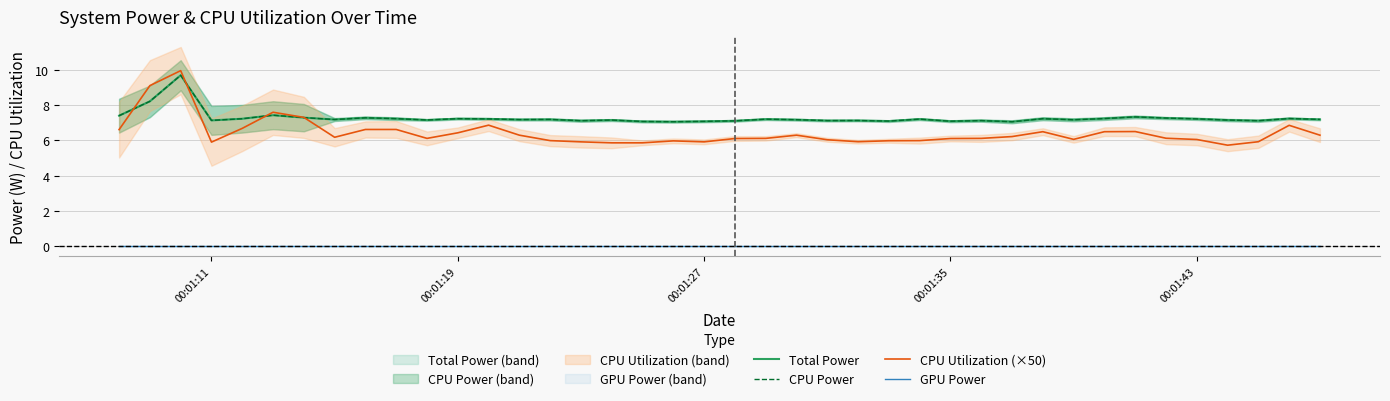

Reading left to right, extract all data points from this chart.

Total Power: 7.4	8.2	9.7	7.1	7.2	7.4	7.3	7.2	7.3	7.2	7.2	7.2	7.2	7.2	7.2	7.1	7.2	7.1	7.1	7.1	7.1	7.2	7.2	7.1	7.1	7.1	7.2	7.1	7.1	7.1	7.2	7.2	7.2	7.3	7.3	7.2	7.2	7.1	7.2	7.2
CPU Power: 7.4	8.2	9.7	7.1	7.2	7.4	7.3	7.2	7.3	7.2	7.2	7.2	7.2	7.2	7.2	7.1	7.2	7.1	7.1	7.1	7.1	7.2	7.2	7.1	7.1	7.1	7.2	7.1	7.1	7.1	7.2	7.2	7.2	7.3	7.3	7.2	7.2	7.1	7.2	7.2
CPU Utilization (×50): 6.6	9.1	9.9	5.9	6.7	7.6	7.3	6.2	6.6	6.6	6.1	6.4	6.9	6.3	6.0	5.9	5.9	5.9	6.0	5.9	6.1	6.1	6.3	6.0	5.9	6.0	6.0	6.1	6.1	6.2	6.5	6.1	6.5	6.5	6.1	6.1	5.7	5.9	6.9	6.3
GPU Power: 0.0	0.0	0.0	0.0	0.0	0.0	0.0	0.0	0.0	0.0	0.0	0.0	0.0	0.0	0.0	0.0	0.0	0.0	0.0	0.0	0.0	0.0	0.0	0.0	0.0	0.0	0.0	0.0	0.0	0.0	0.0	0.0	0.0	0.0	0.0	0.0	0.0	0.0	0.0	0.0